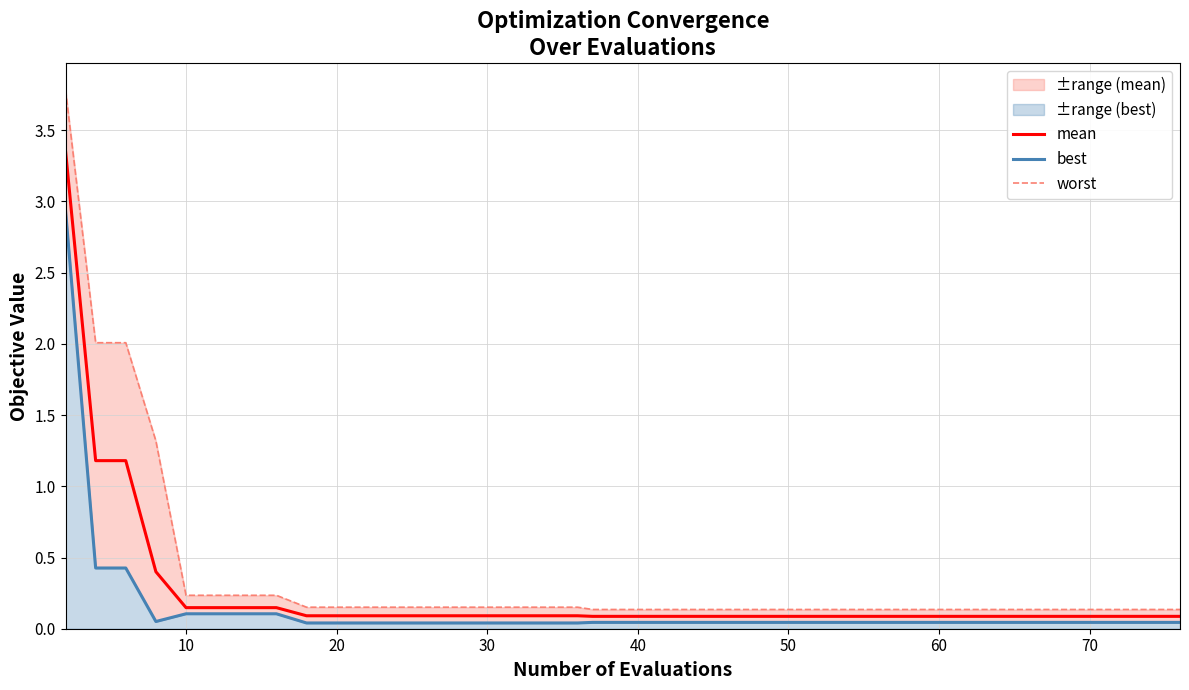

Is it true that mean equals 0.1 at 38?

False